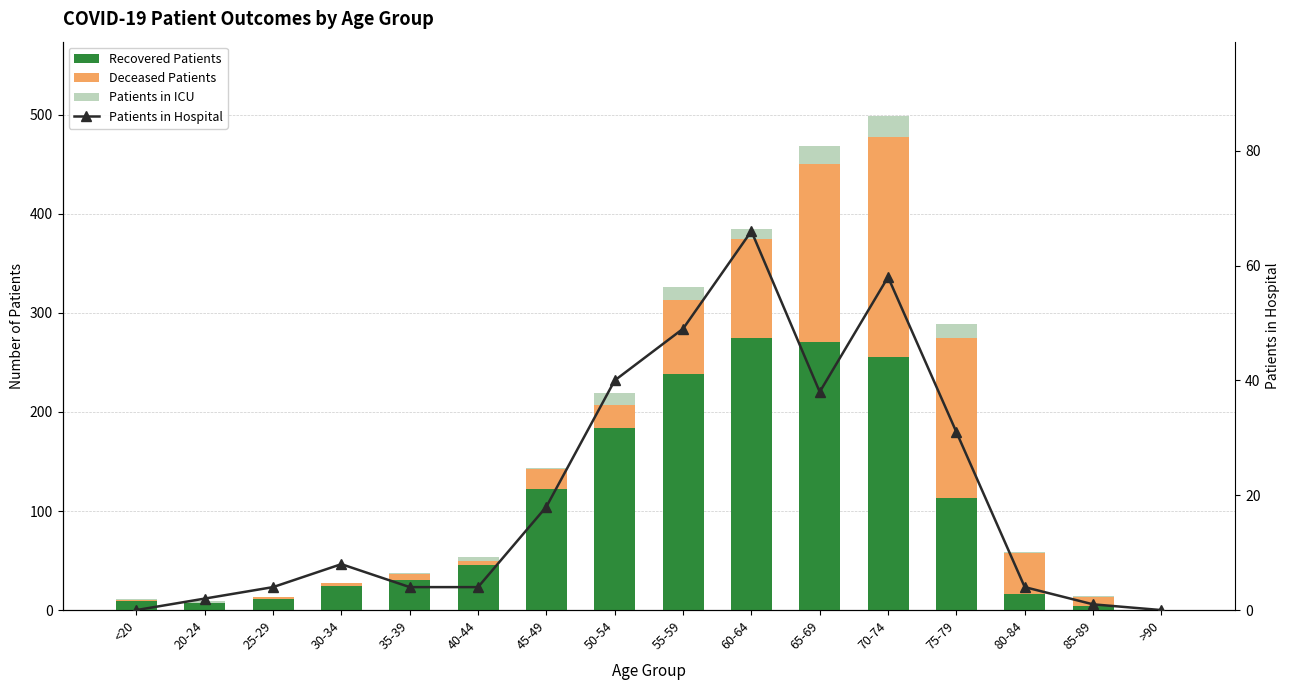

What is the highest value of the recovered_patients series?

275